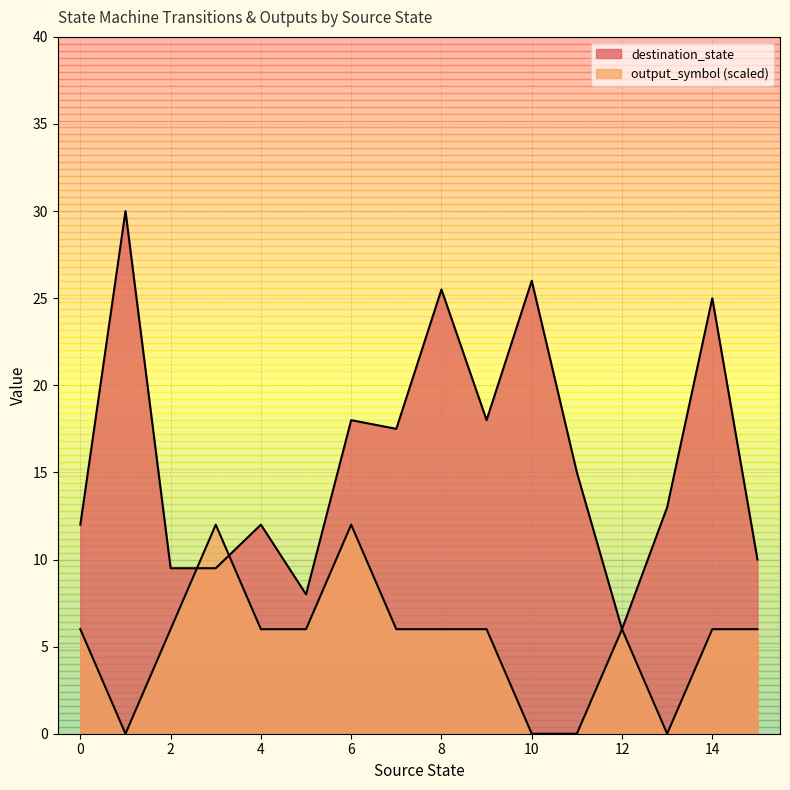

True or false: source_state has more than 1 interior local peaks.

False